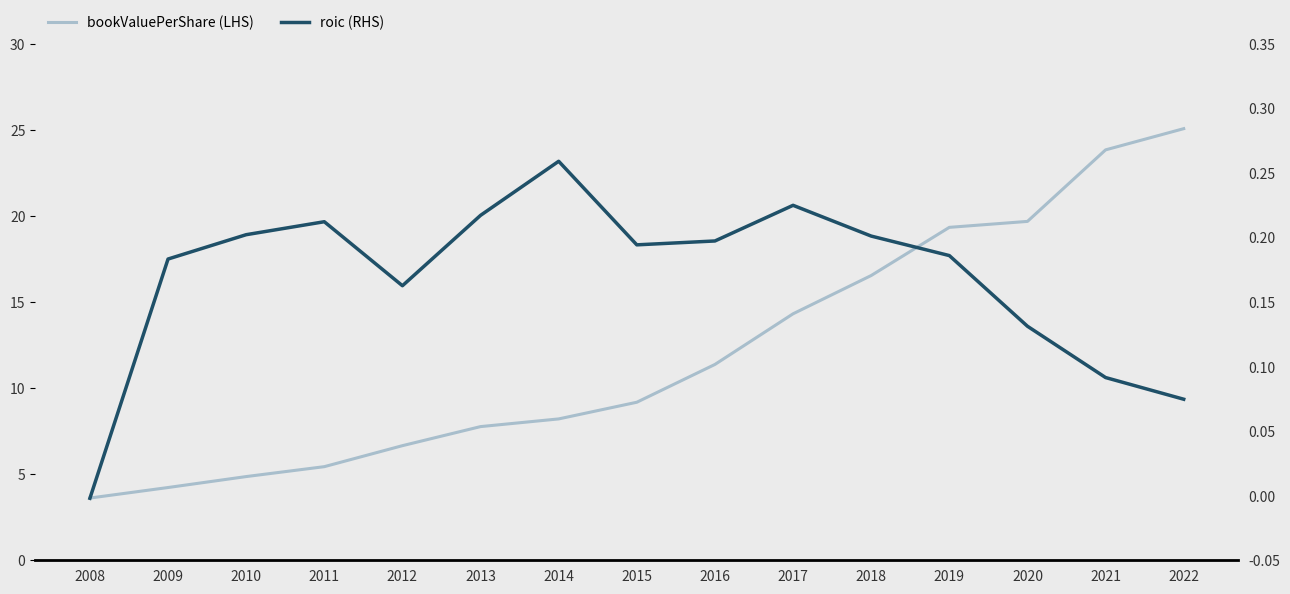

List the series in order of their overall mean, highest first.

bookValuePerShare (LHS), roic (RHS)